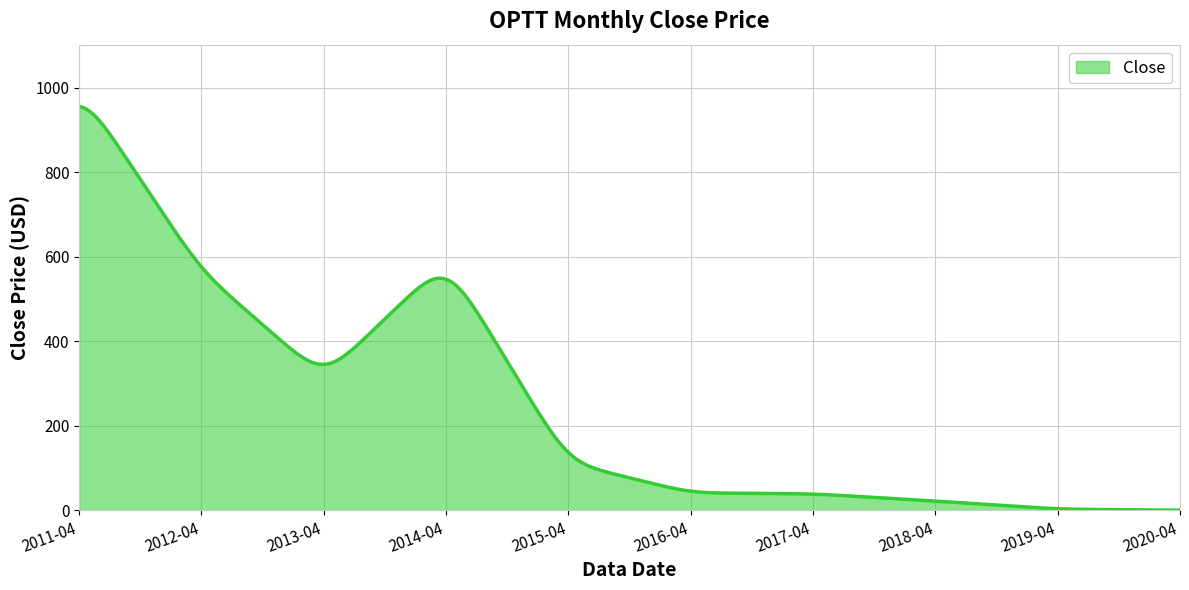

What is the difference between the maximum and minimum values?

955.1